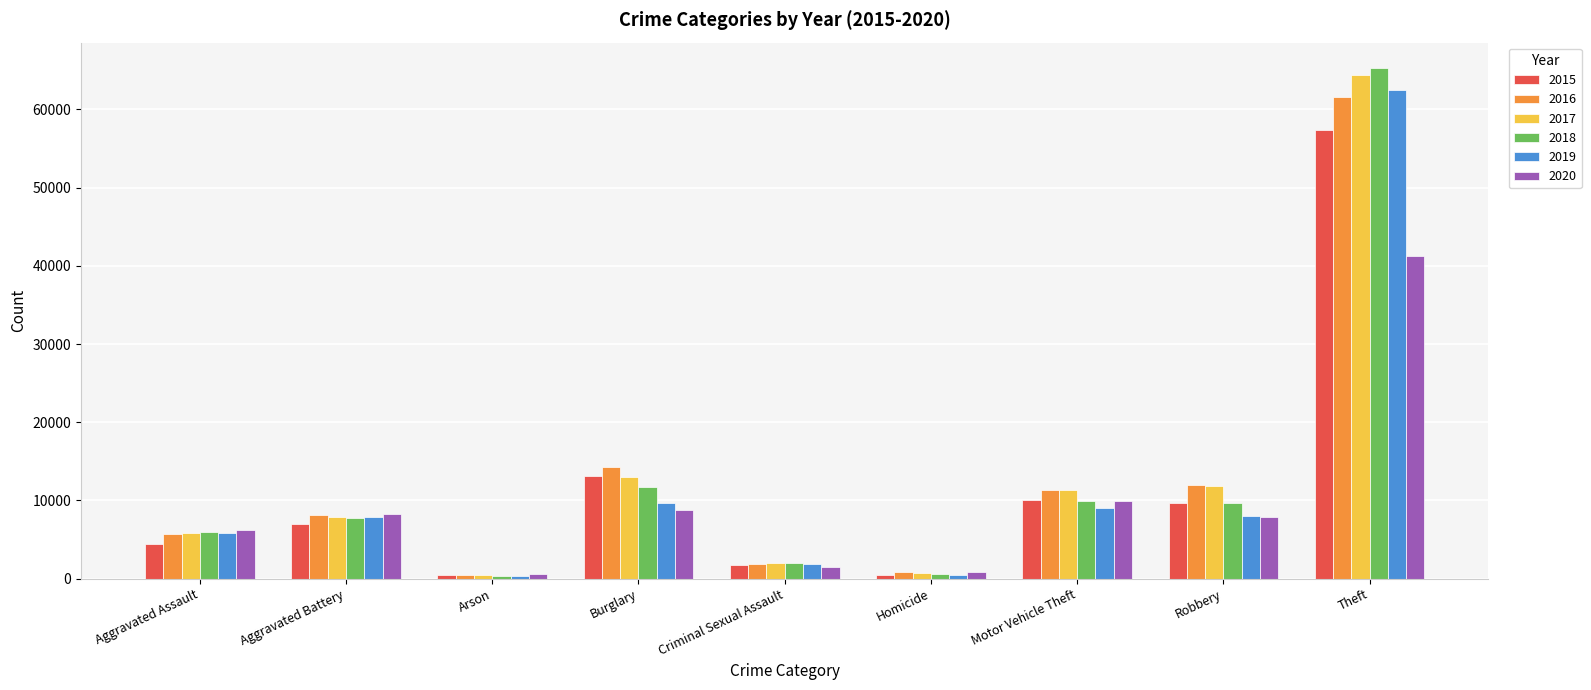

The value of 2018 at Burglary is 11747. True or false?

True